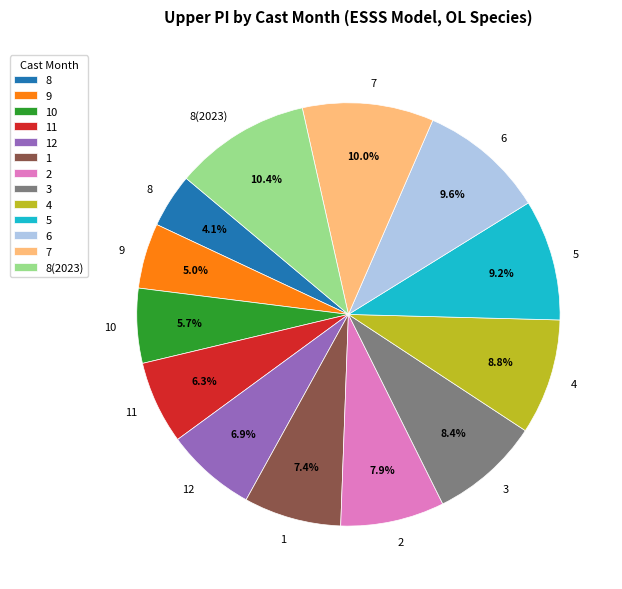

To the nearest percent, what is the combined percentage of 10 and 4?

15%